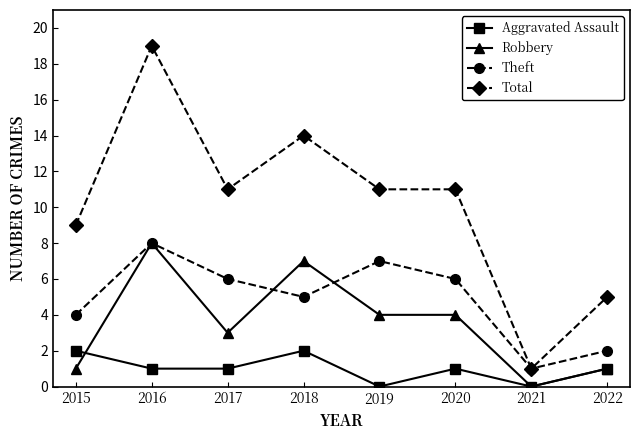

Count the number of data series in this chart.

4